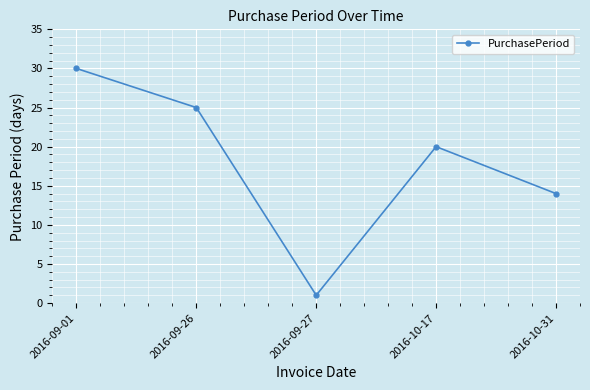

Reading left to right, extract all data points from this chart.

30	25	1	20	14